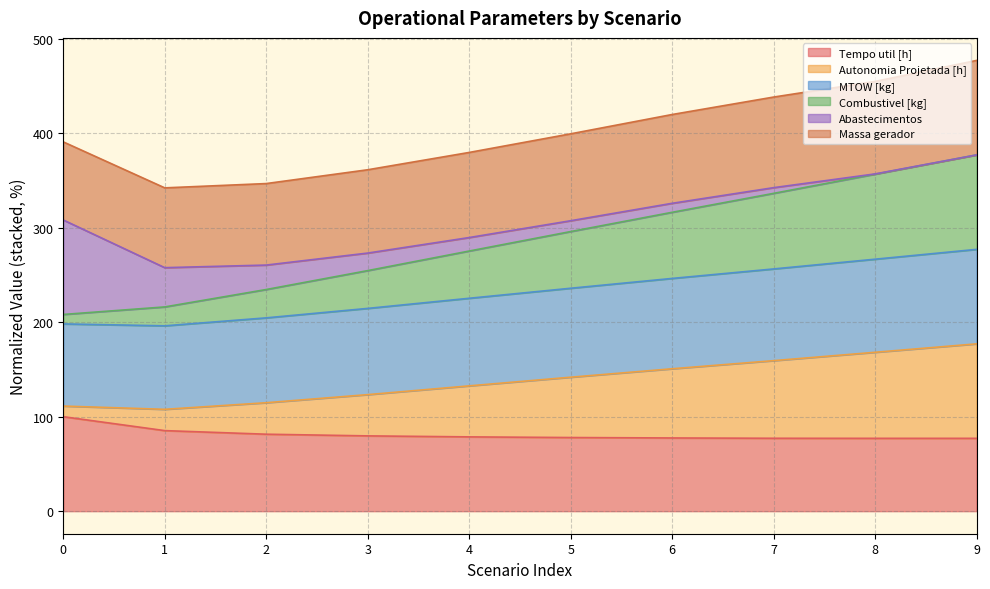

At which category is the sum across all series the highest?

9